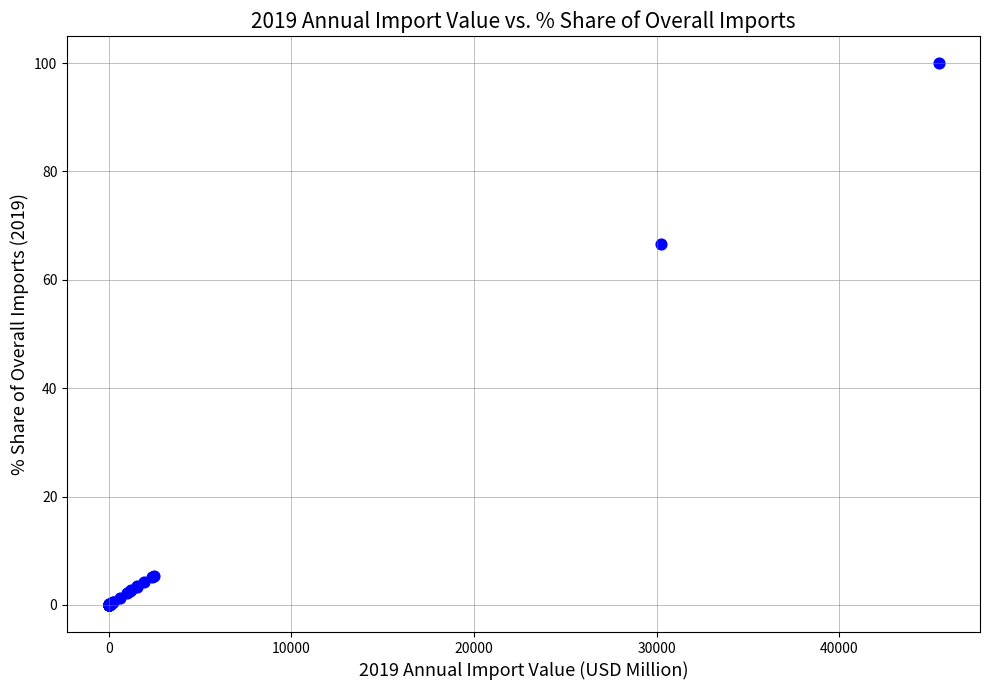

What Y value in the scatter plot is closest to 50?

66.5